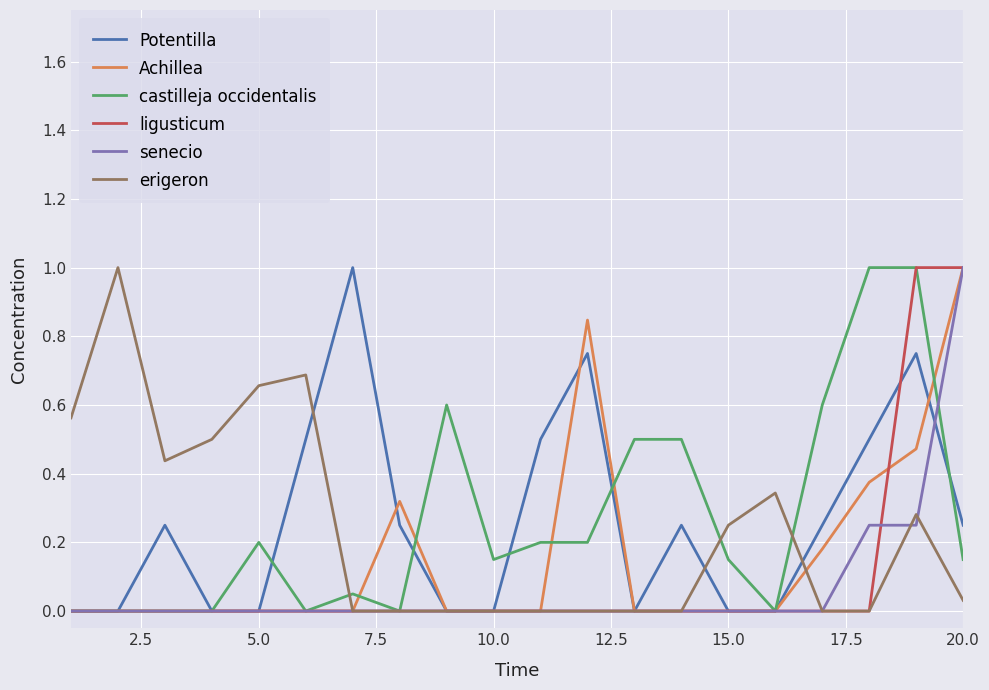

What is the greatest value displayed?

1.0